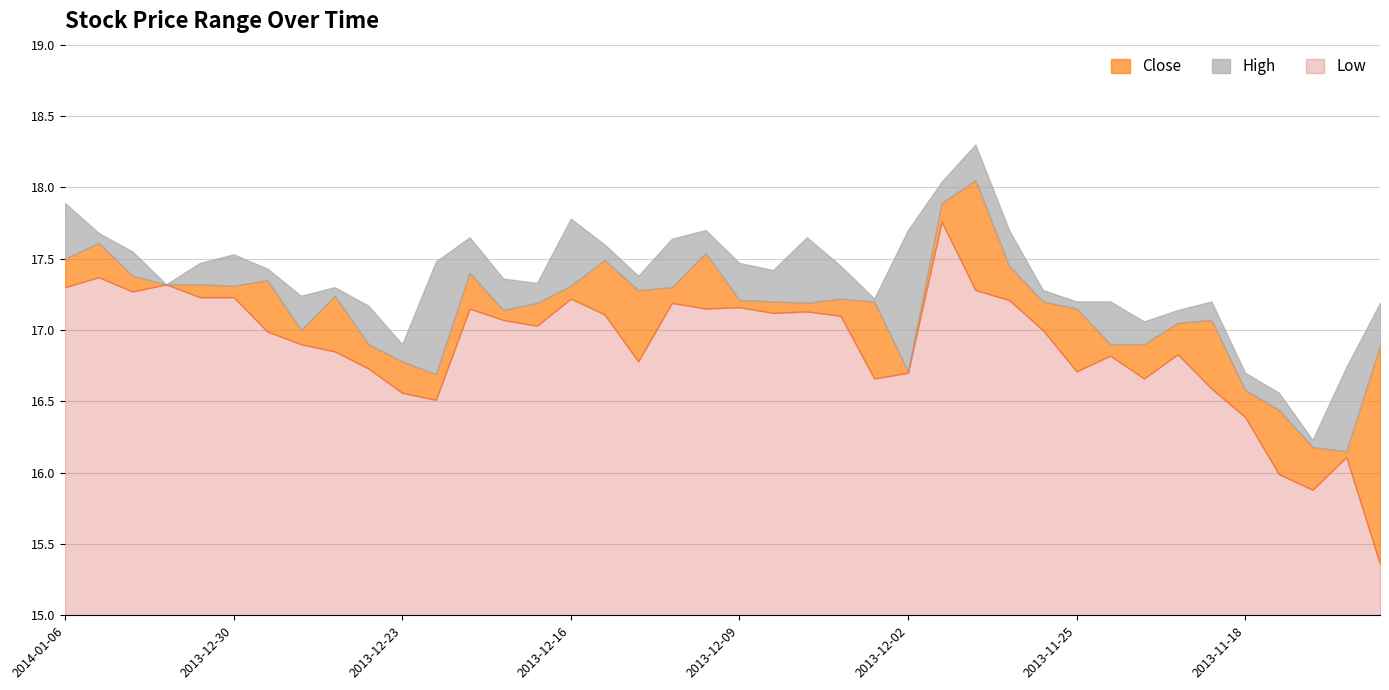

Where is the first local minimum for Close?

2013-12-30